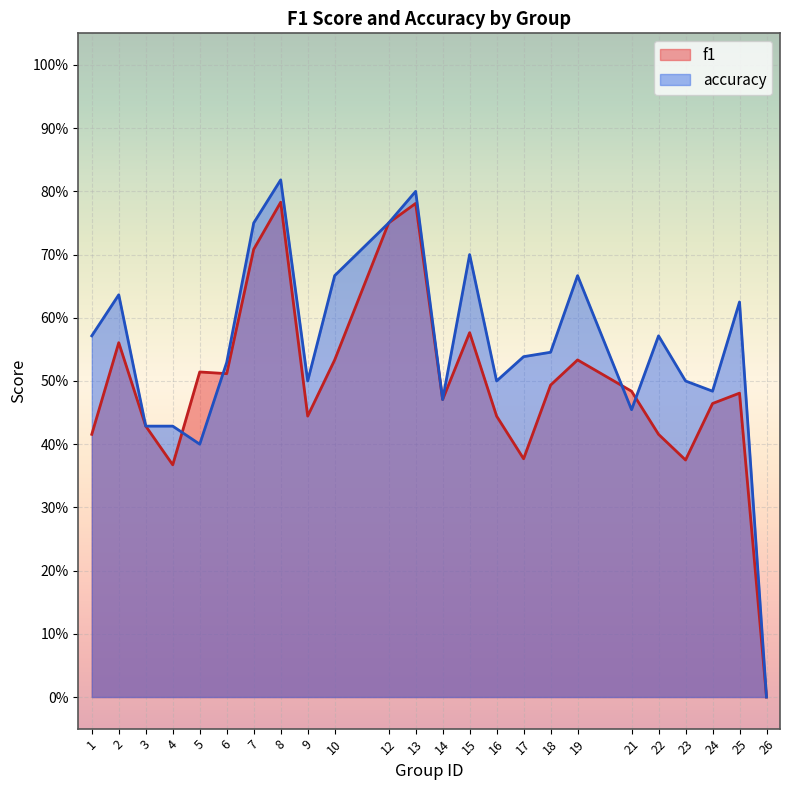

What is the average value of the f1 series?

0.5